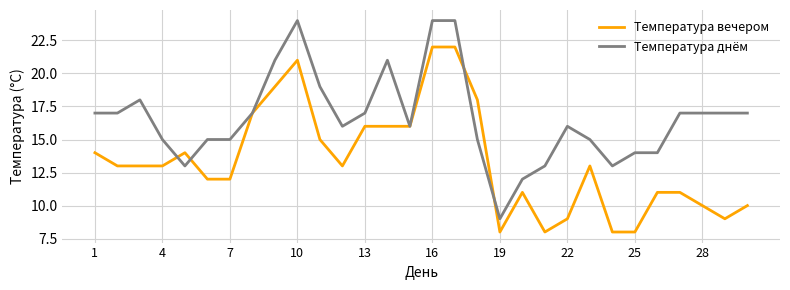

What is the lowest value of the Температура вечером series?

8